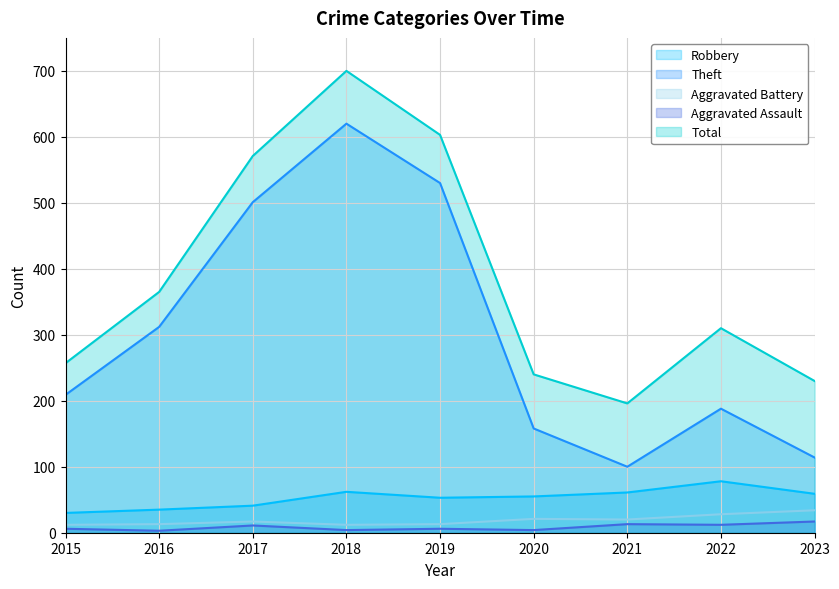

Does the chart display data point markers on the line(s)?

No